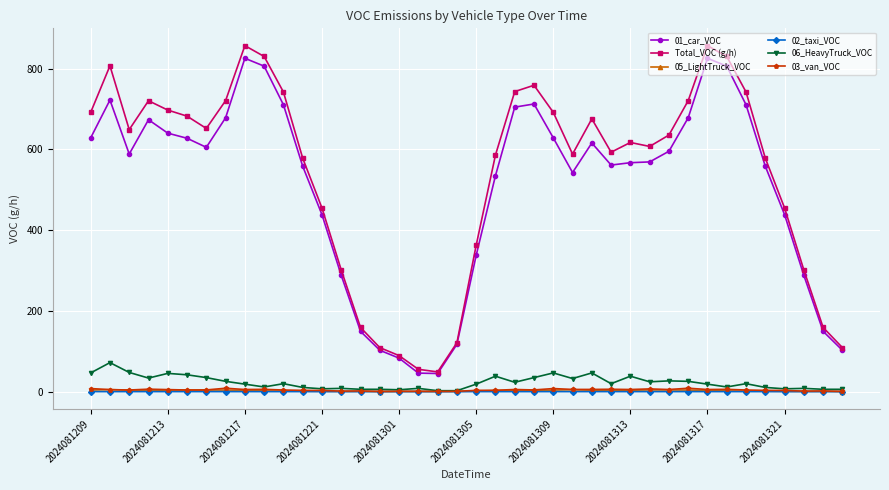

True or false: 05_LightTruck_VOC has more than 1 interior local peaks.

True